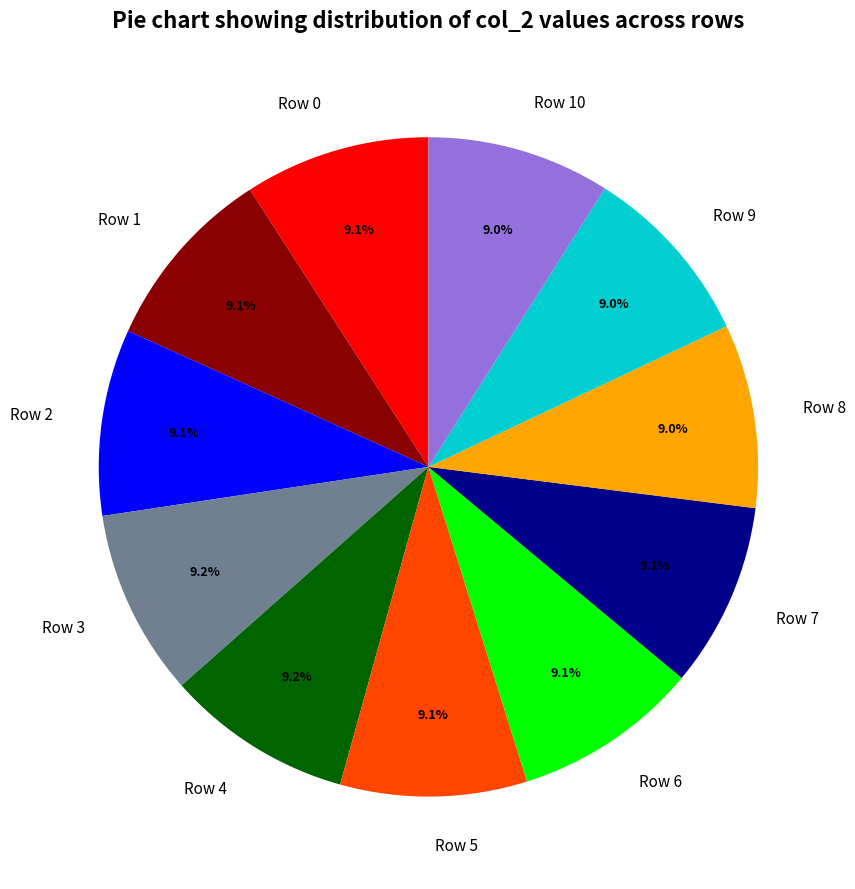

Is it true that Row 7 is 9% of the pie?

True